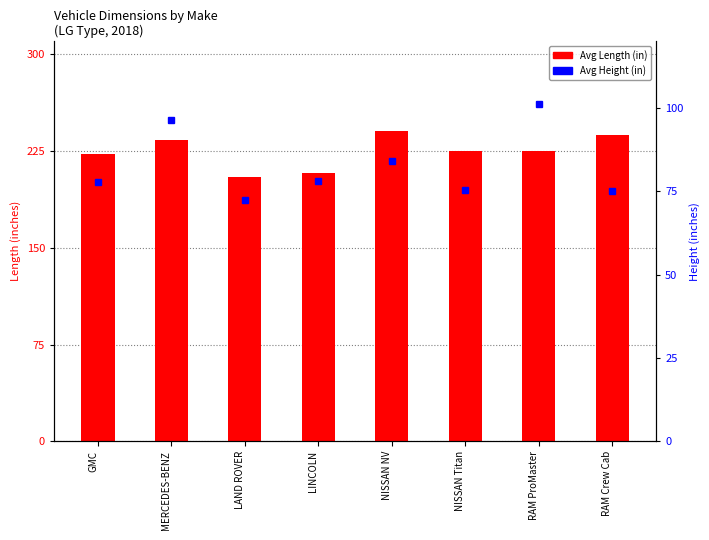

What is the approximate value of Avg Length at RAM Crew Cab?

237.3